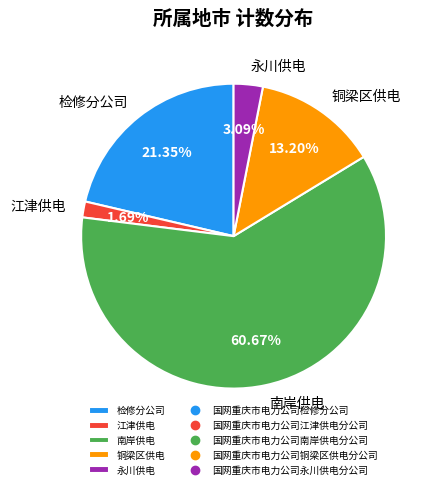

Is the sum of 铜梁区供电 and 永川供电 greater than half?

No